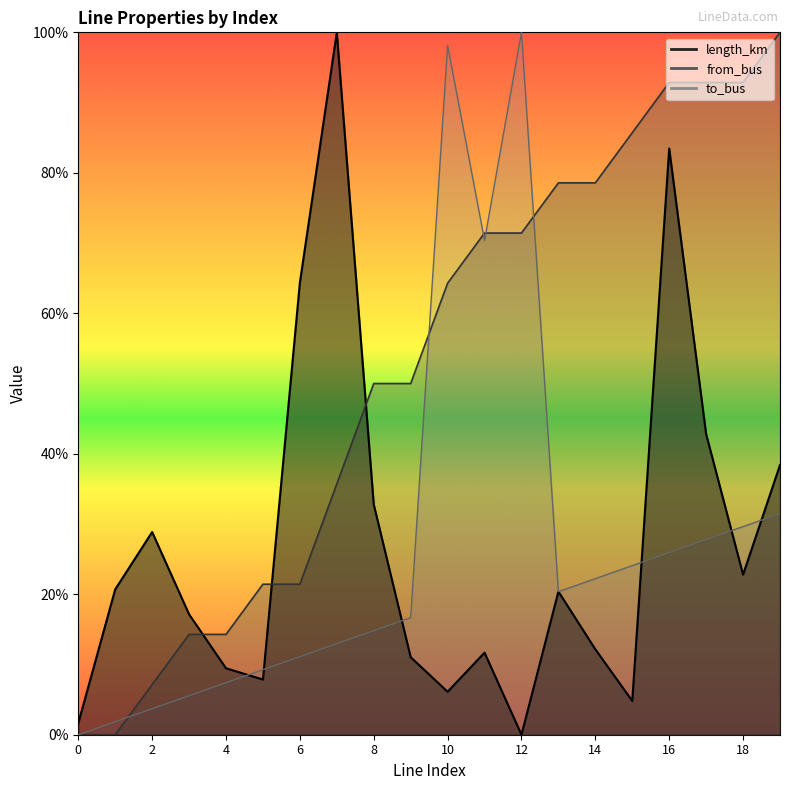

What is the value of the from_bus point at the 15th from the left?

0.8